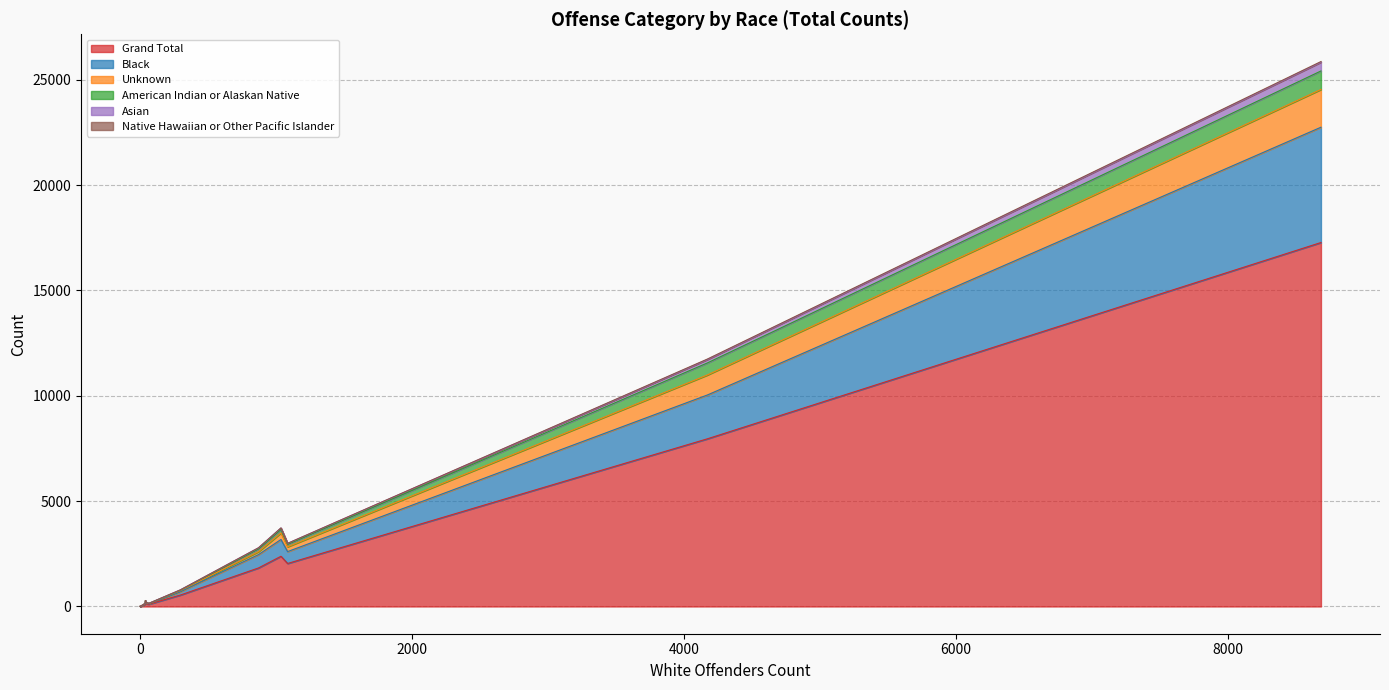

What is the greatest value displayed?

17276